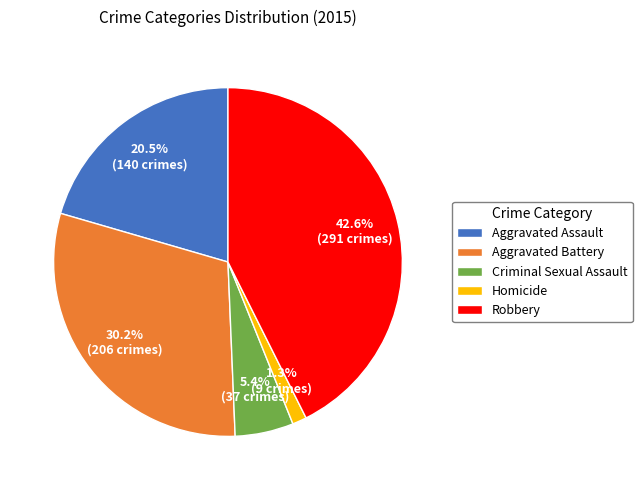

Is it true that Criminal Sexual Assault is 5% of the pie?

True